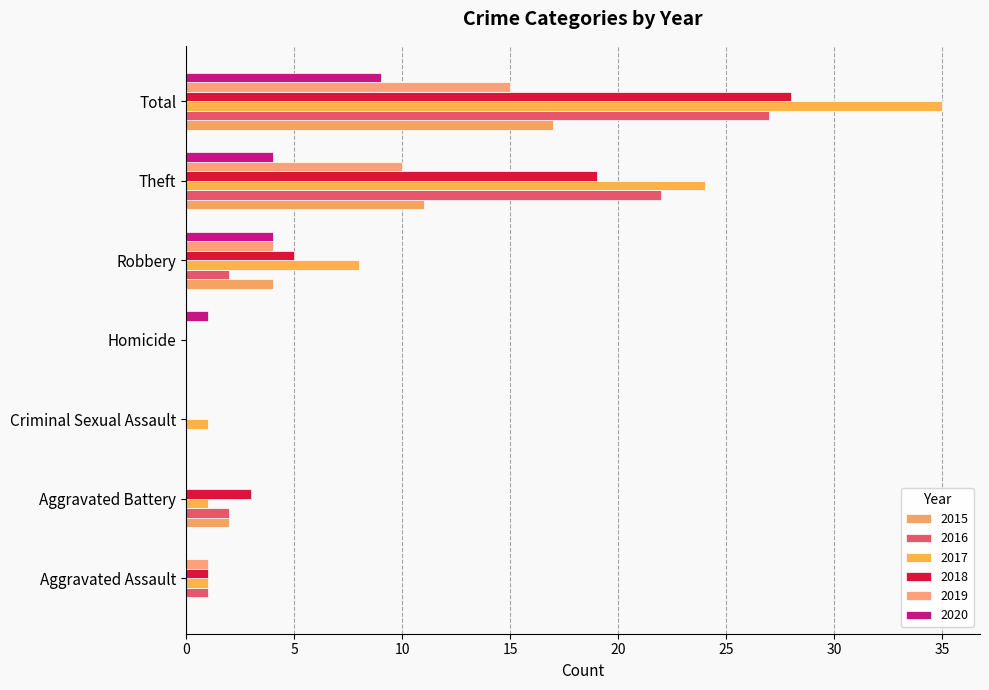

What is the label of the 3rd bar from the right?

Robbery